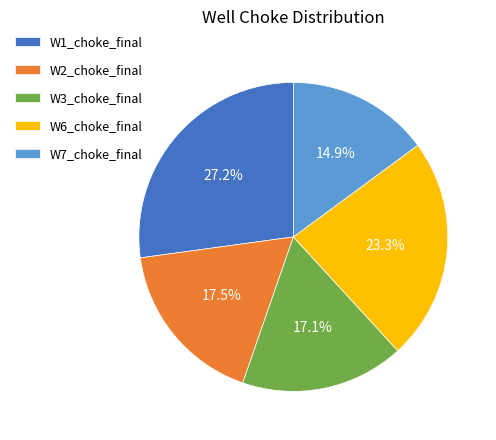

The W2_choke_final slice represents 28% of the pie. True or false?

False